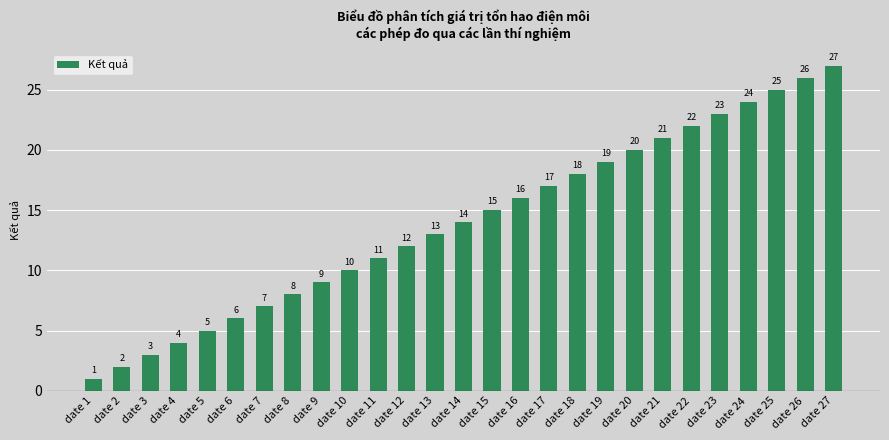

What is the change in value from date 3 to date 24?

+21